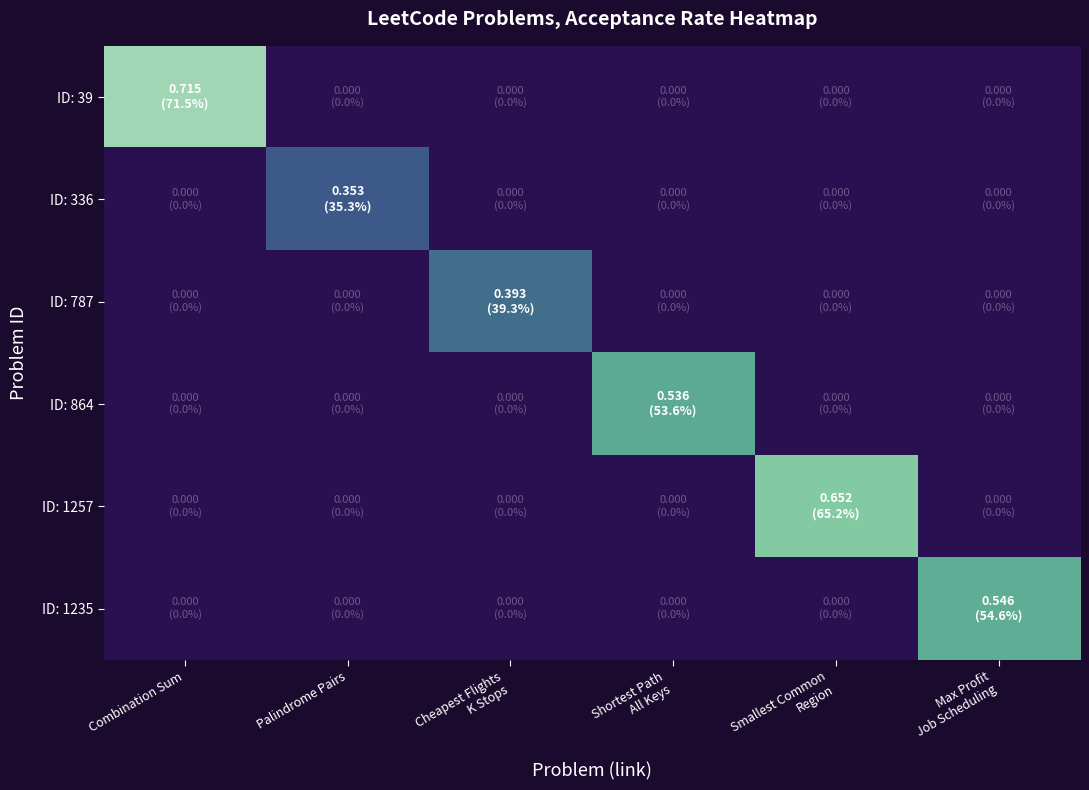

Which series has the widest spread of values?

ID: 336